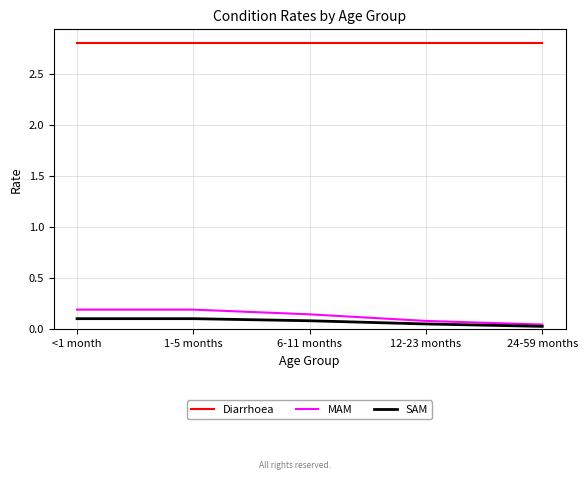

The value of SAM at 6-11 months is 0.1. True or false?

True